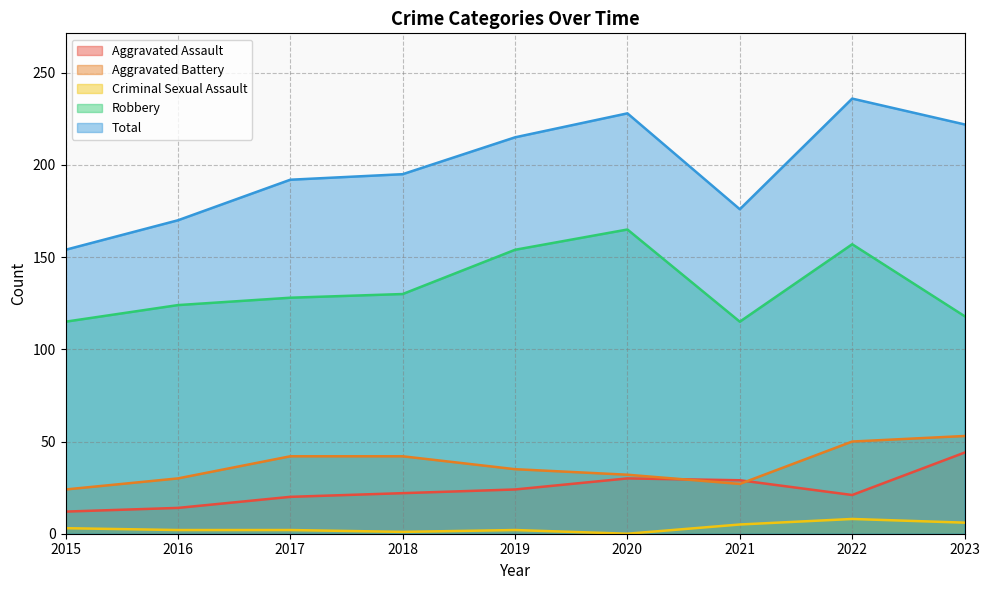

True or false: Criminal Sexual Assault and Total cross at least once.

False